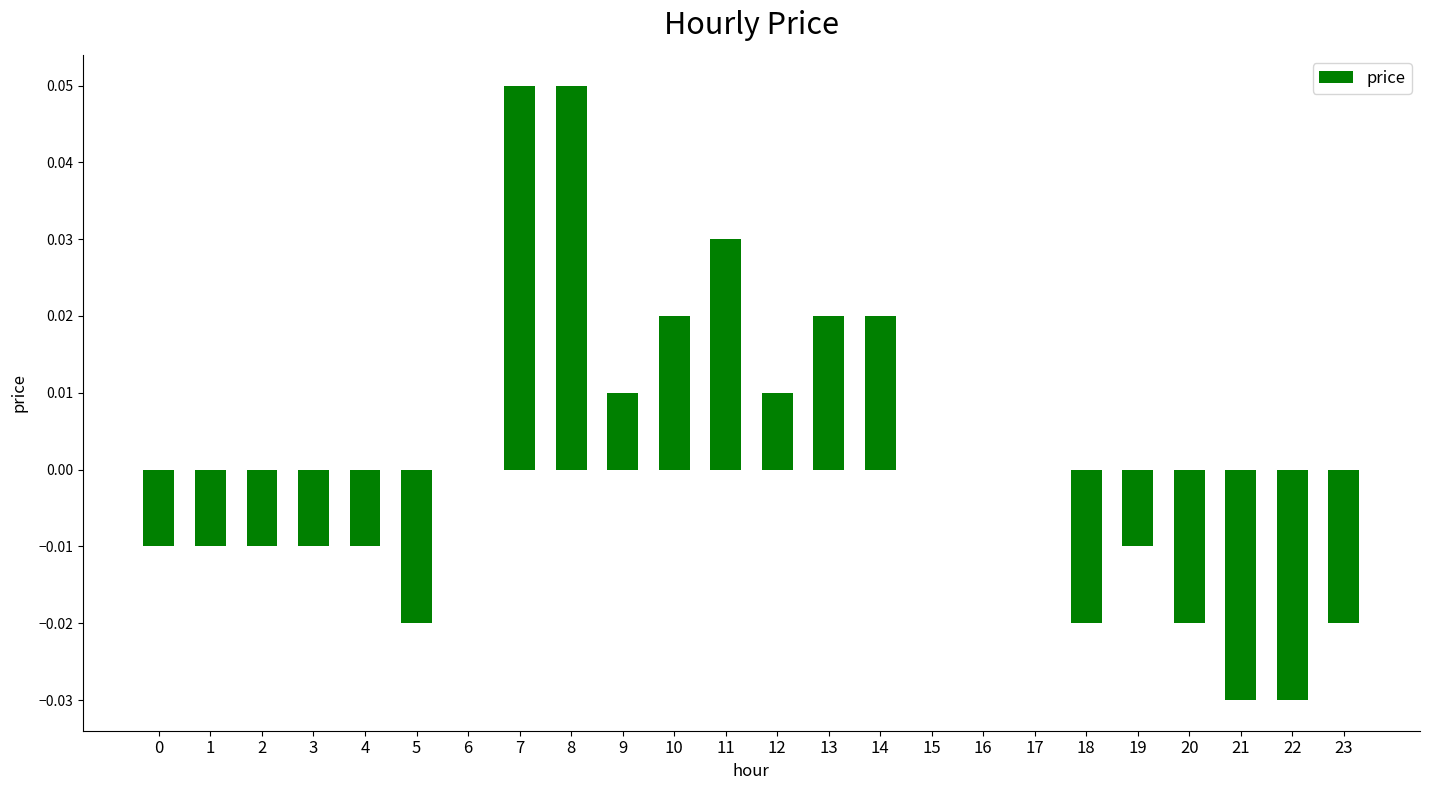

The chart shows a value of 0.0 at 10. True or false?

True